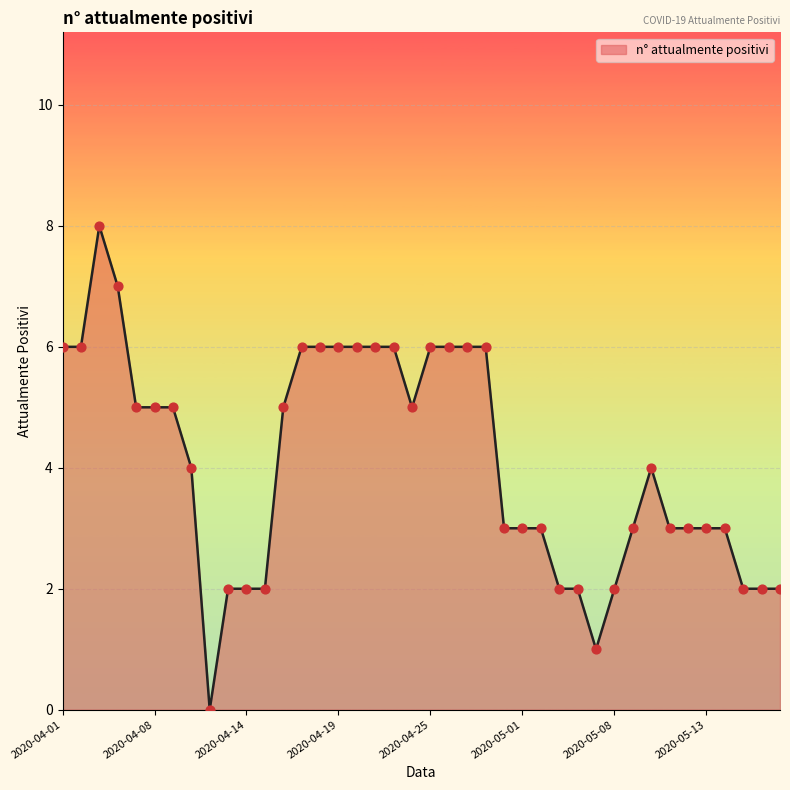

What is the greatest value displayed?

8